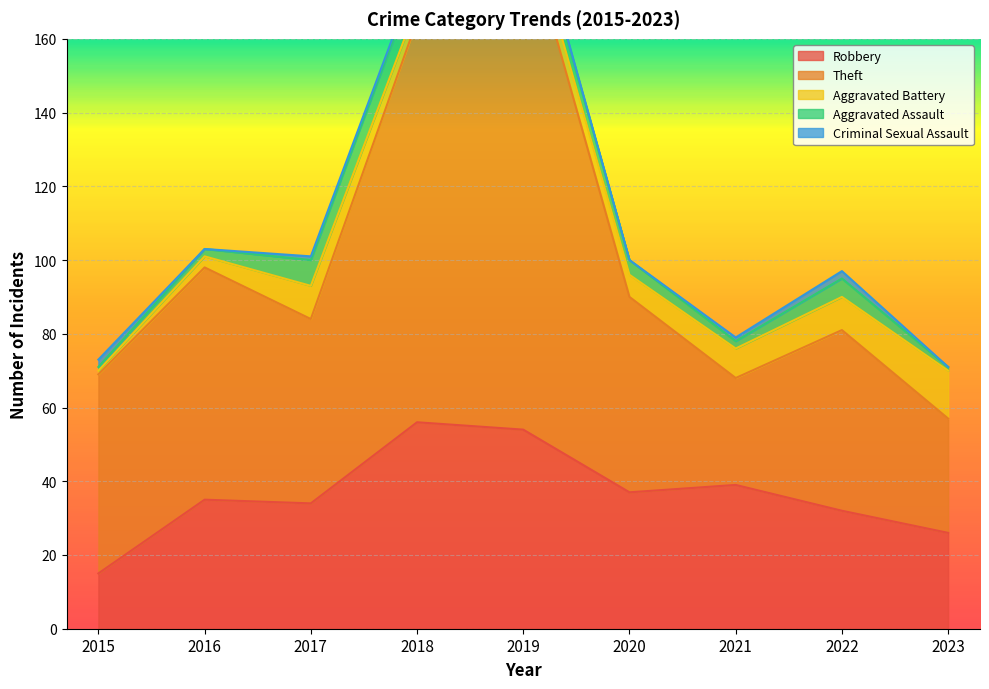

Is the value of Aggravated Battery at 2016 greater than the value of Aggravated Assault at 2019?

No